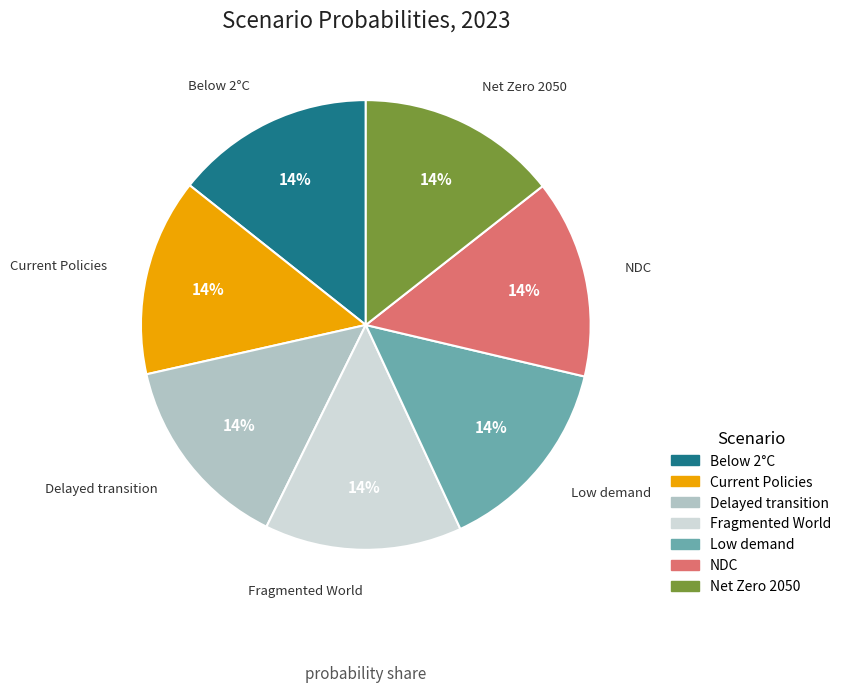

How many segments does this pie chart have?

7